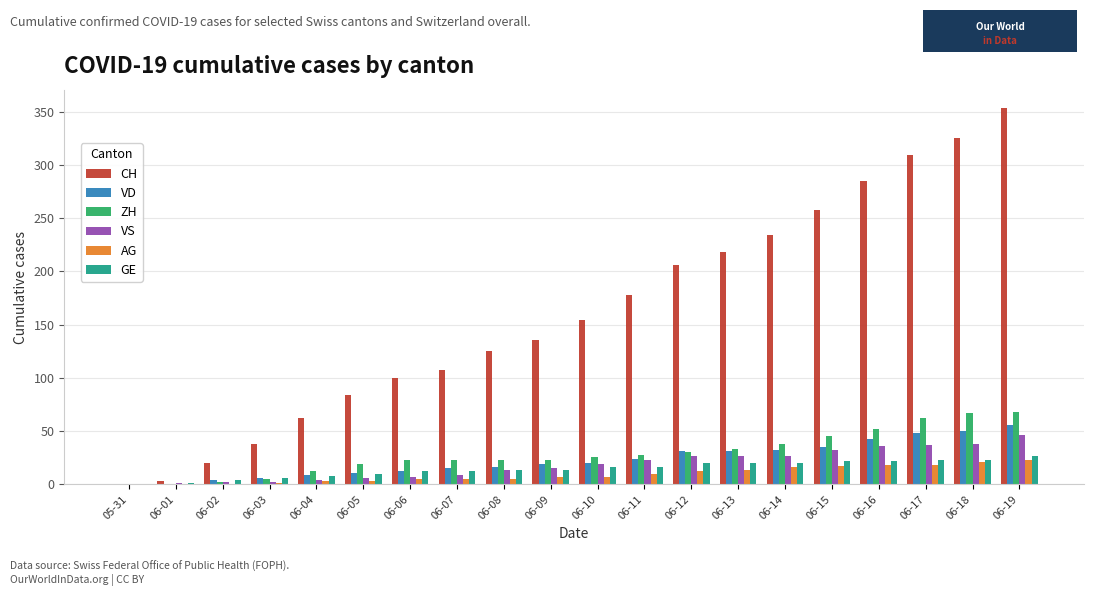

How many groups of bars are there?

20